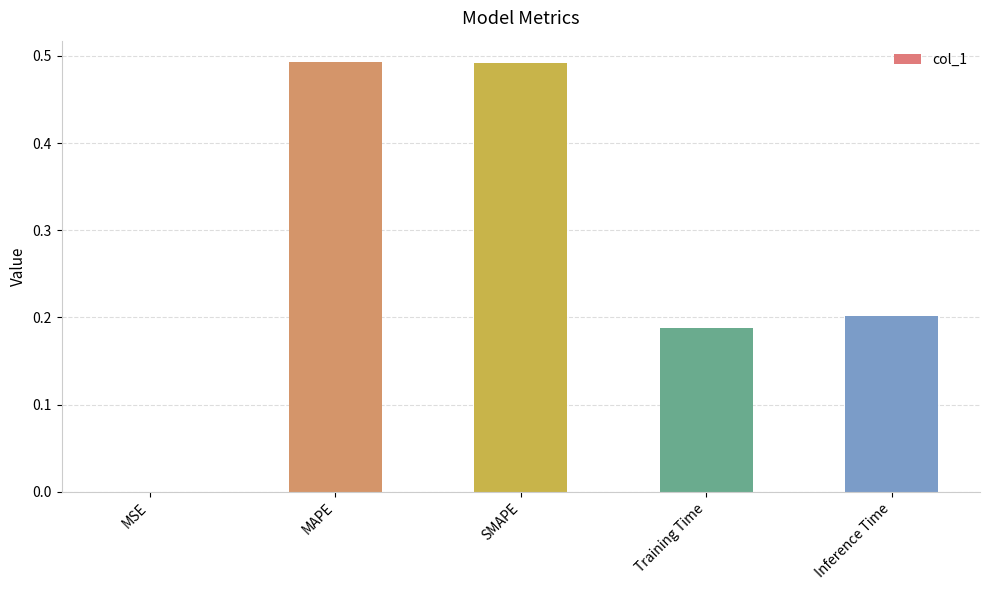

Which has a higher value, MAPE or MSE?

MAPE